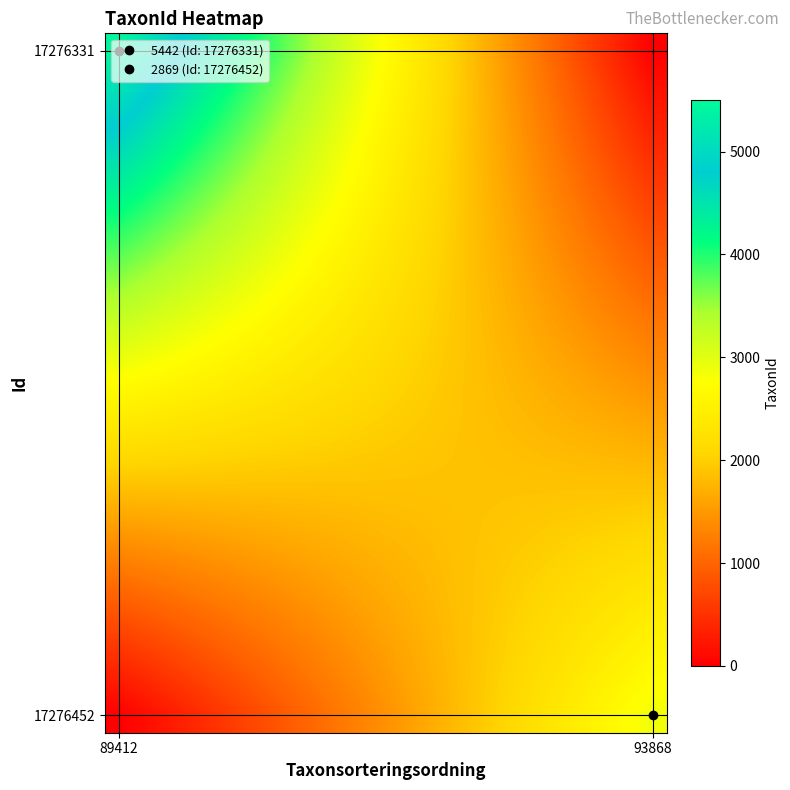

Count the number of data series in this chart.

20